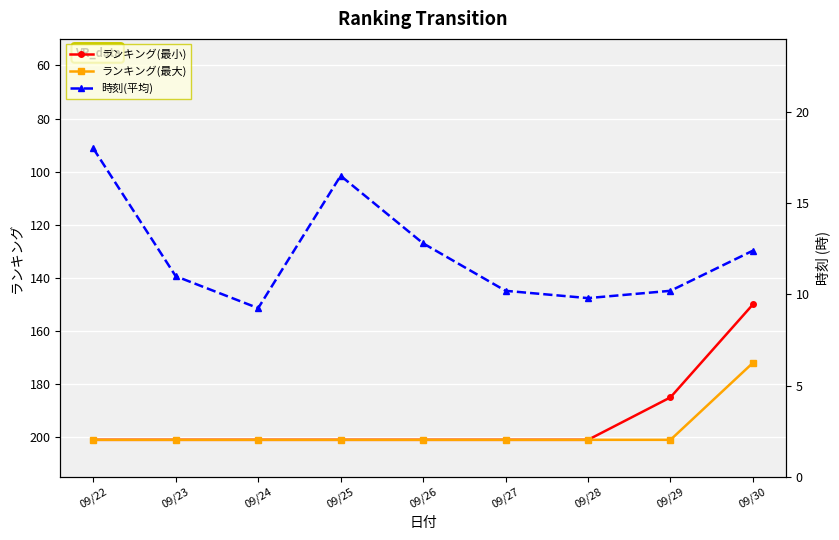

How many lines are shown in the chart?

3